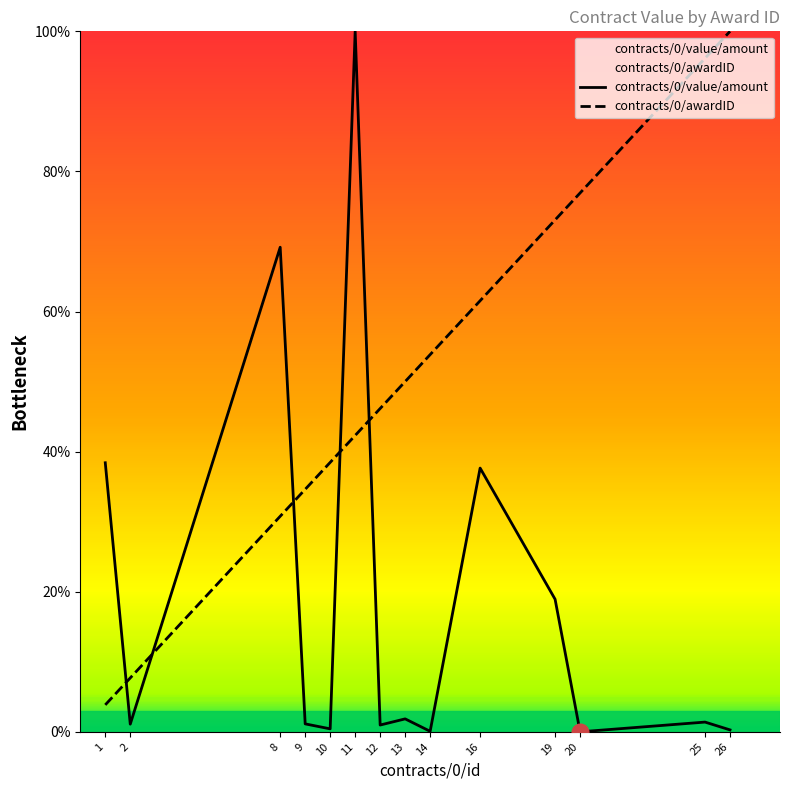

How many series are shown in this chart?

2